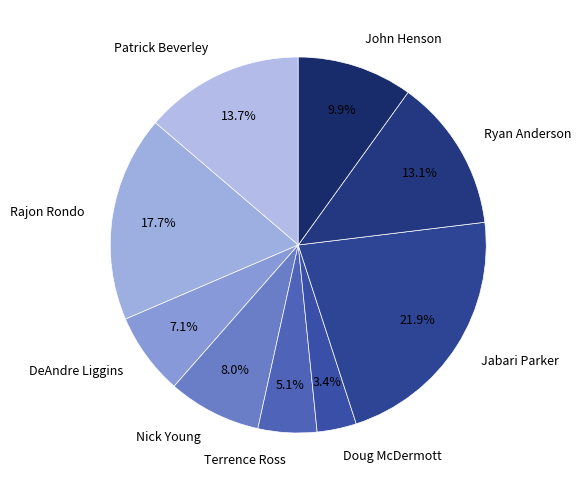

To the nearest percent, what portion does Patrick Beverley represent?

14%